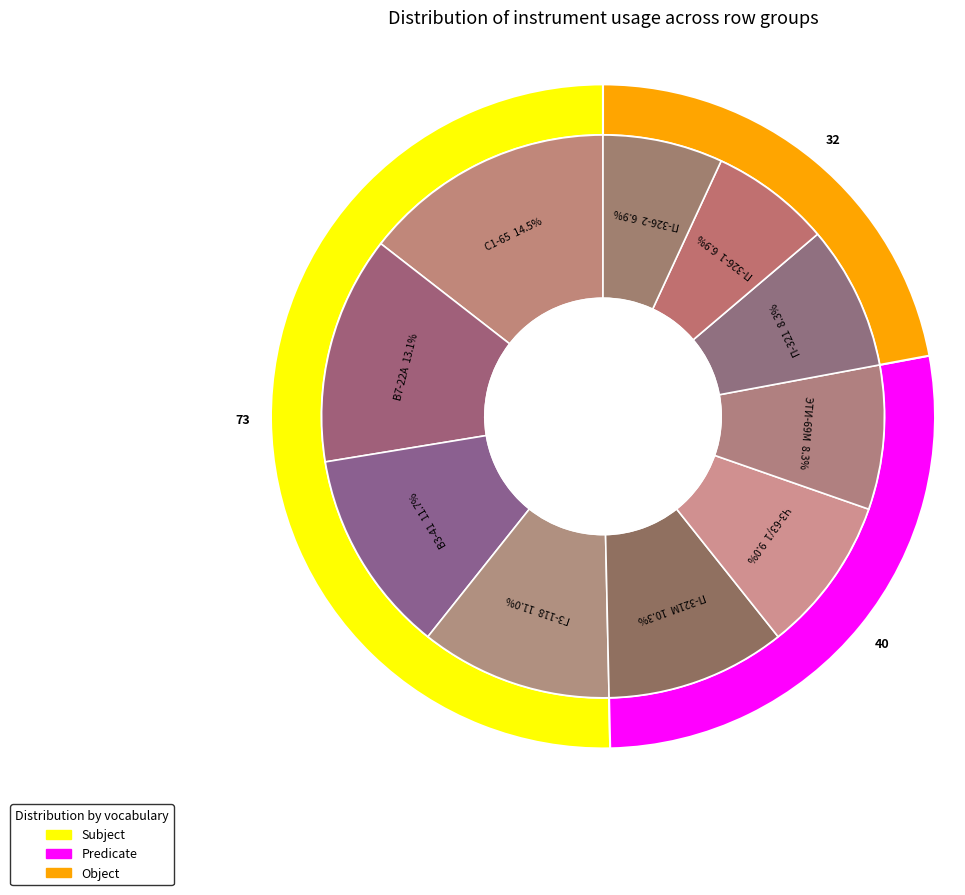

Is there any slice that represents more than half of the pie?

No